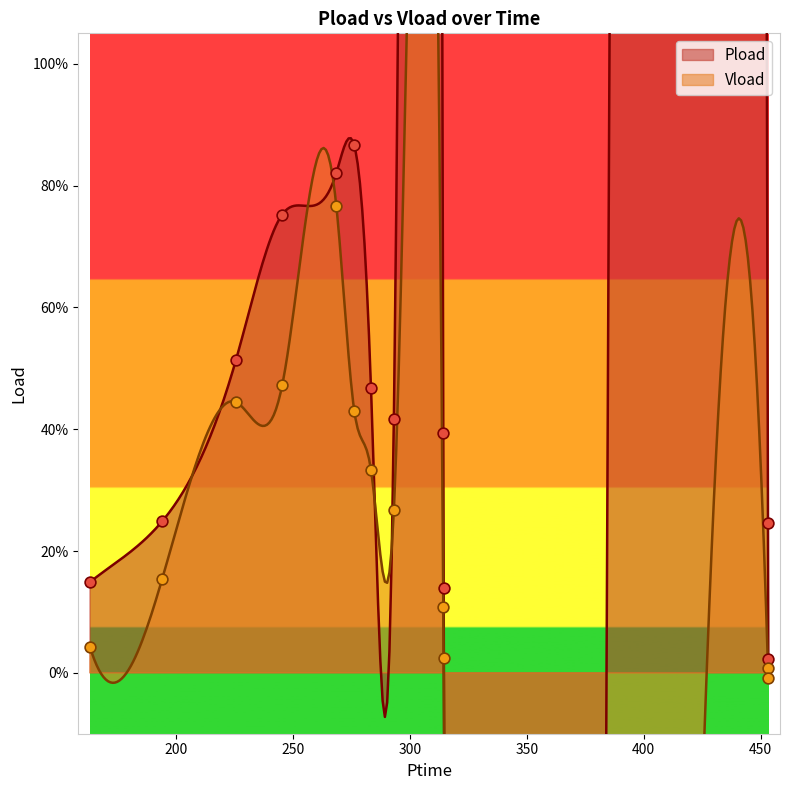

Which series has the largest total across all categories?

Pload